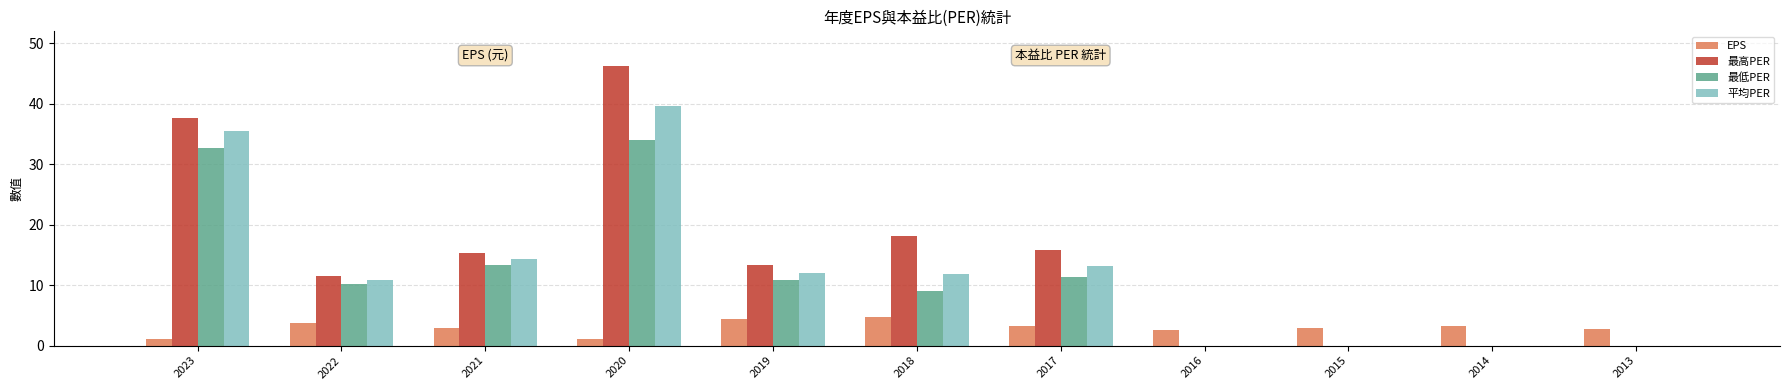

List the labels in order of EPS value, largest first.

2018, 2019, 2022, 2017, 2014, 2021, 2015, 2013, 2016, 2020, 2023